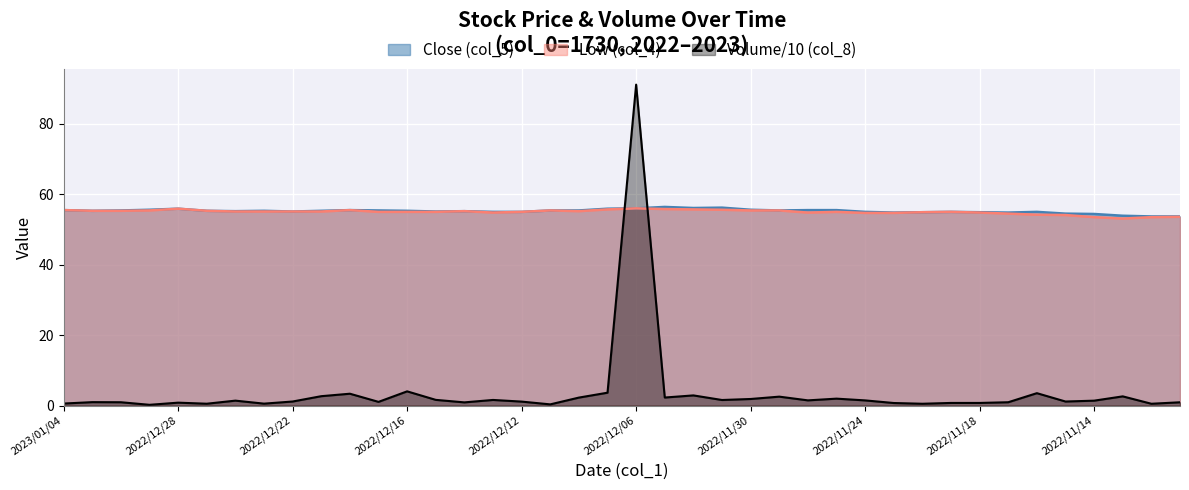

True or false: Low (col_4) and Close (col_5) cross at least once.

False